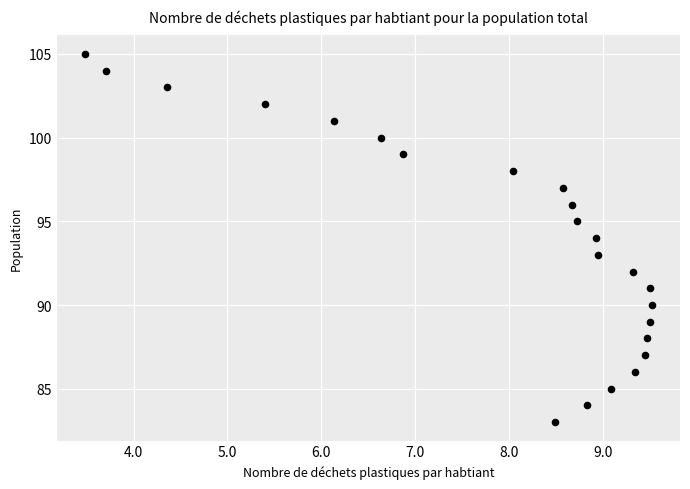

What is the range of Y values (max minus min)?

22